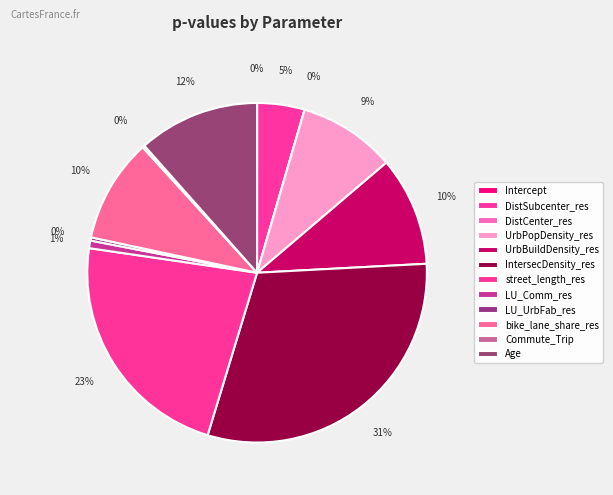

Count the number of slices in the pie.

12